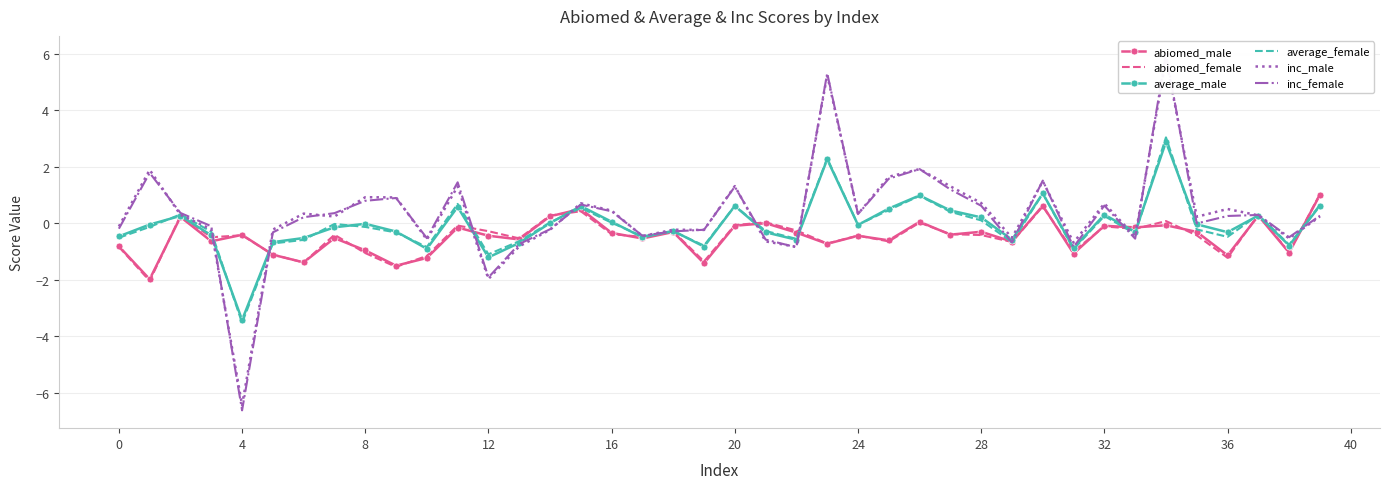

Which category has the highest value in the inc_female series?

34